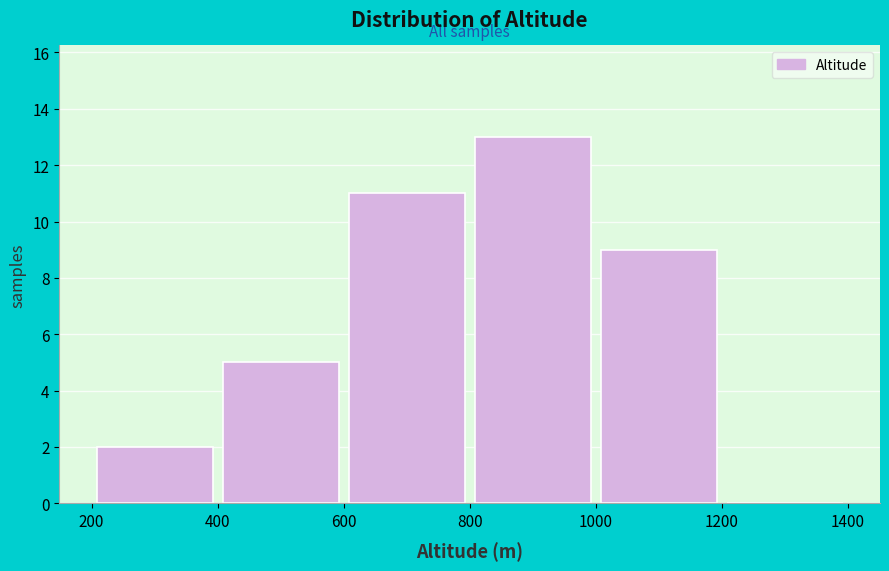

Reading left to right, transcribe this chart: for each bar, give the range it covers on the x-axis and its height. The values are not printed on the chart, so give them approximately, as read against the axis.

200 to 400: 2
400 to 600: 5
600 to 800: 11
800 to 1000: 13
1000 to 1200: 9
1200 to 1400: 0